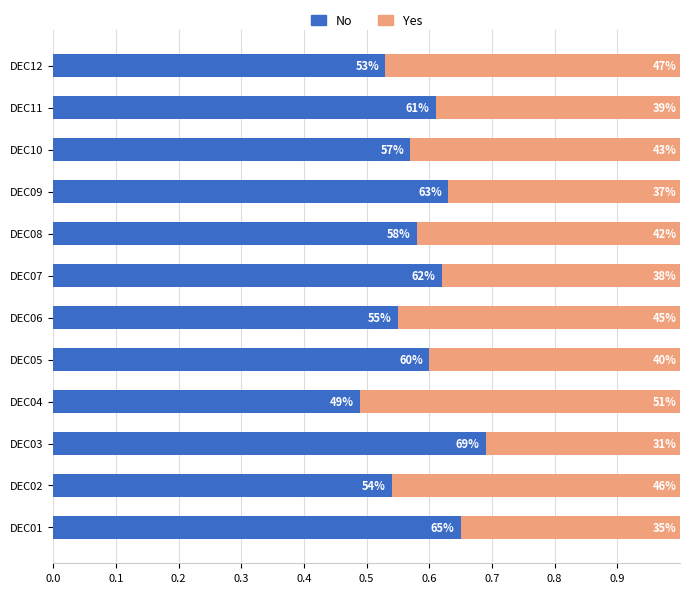

What are all the series names shown in the legend?

No, Yes